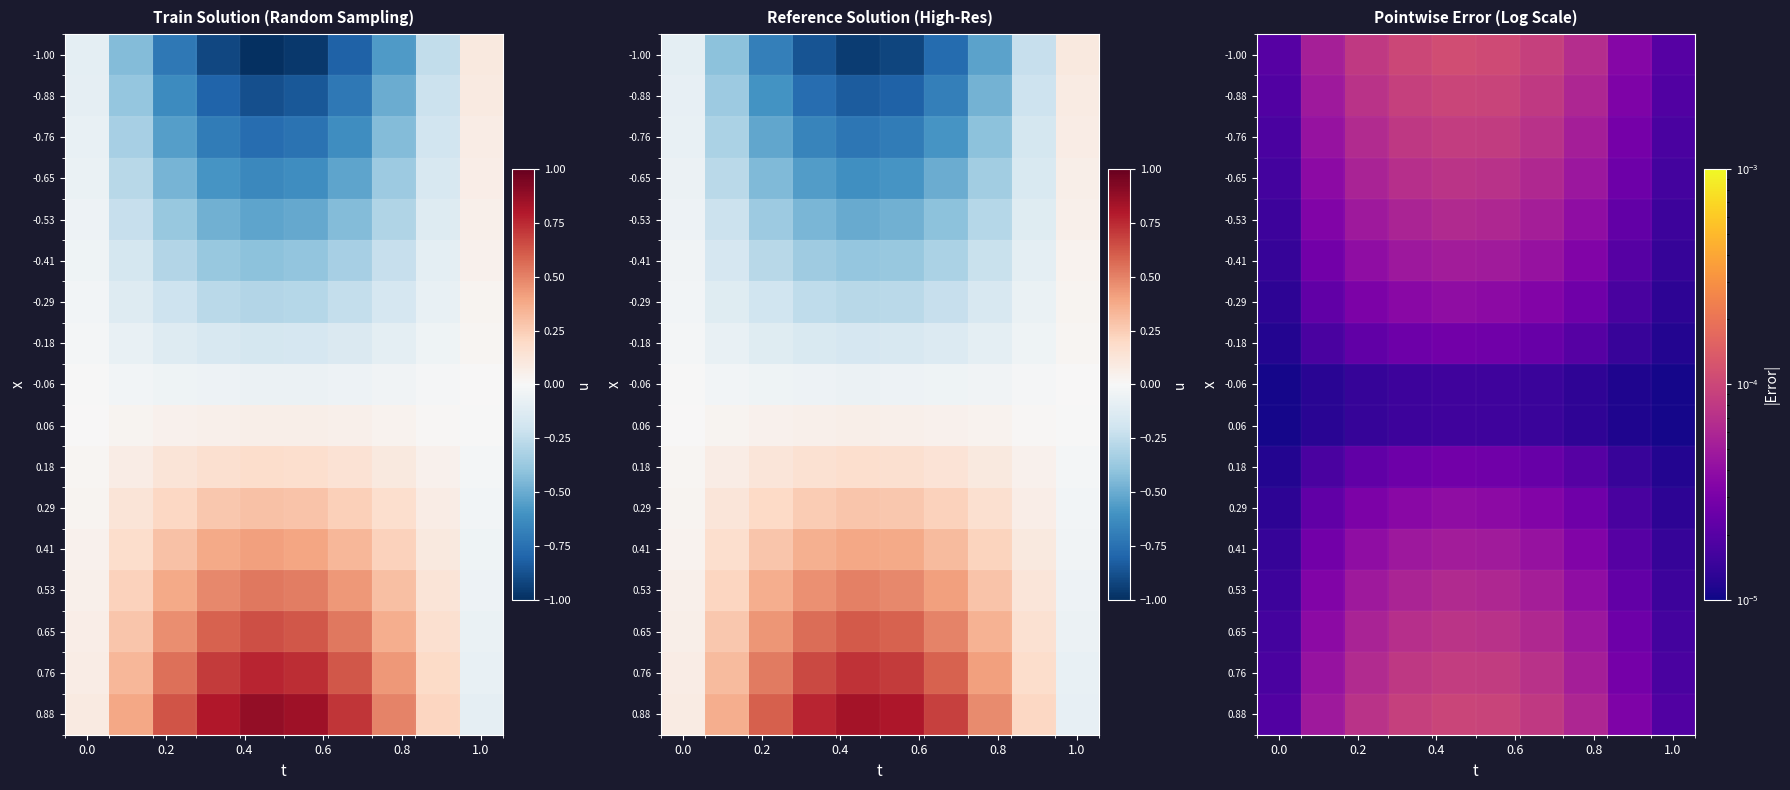

At how many categories does at least one series exceed 0?

10